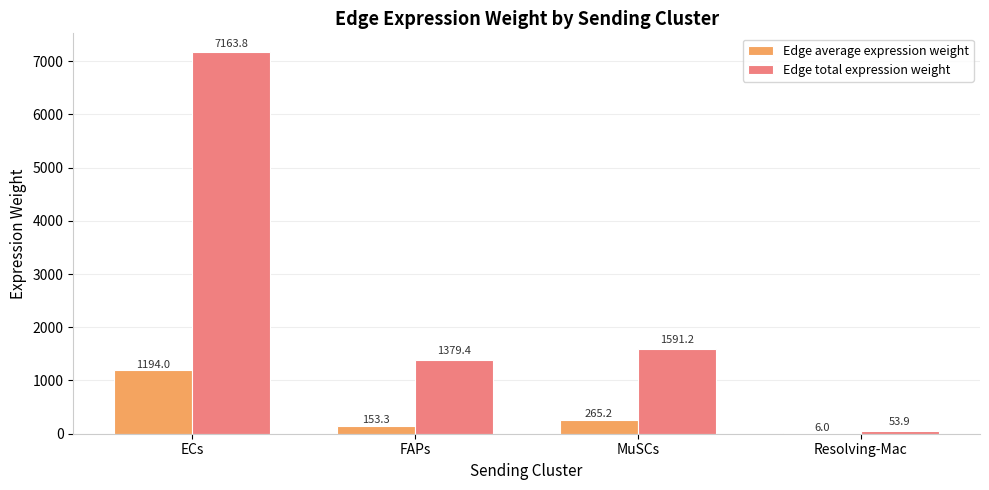

Are the bars grouped side by side (vs. stacked)?

Yes